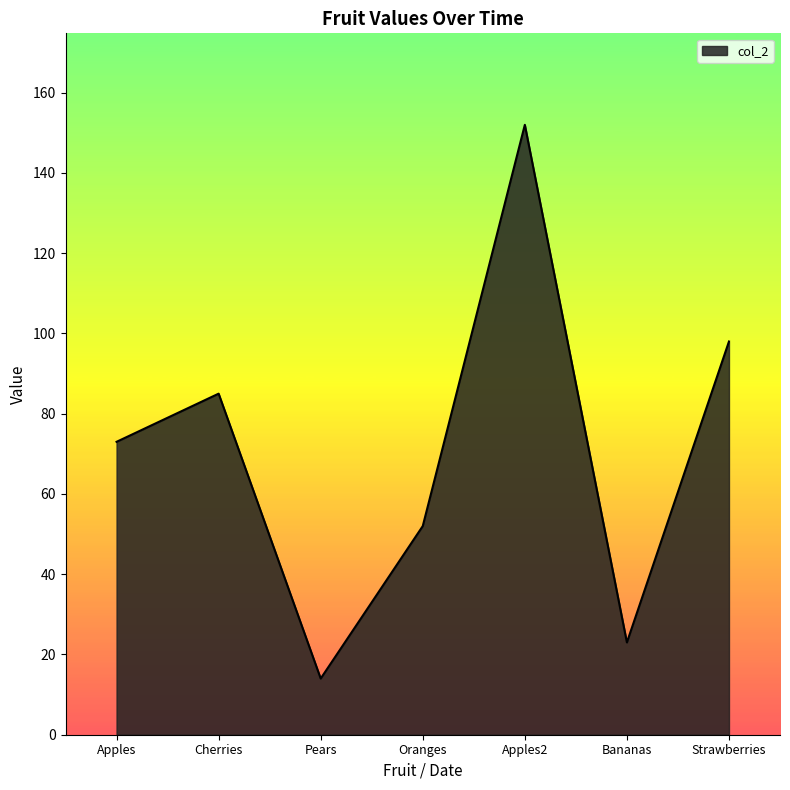

What is the sum of the values at Cherries and Pears?

99